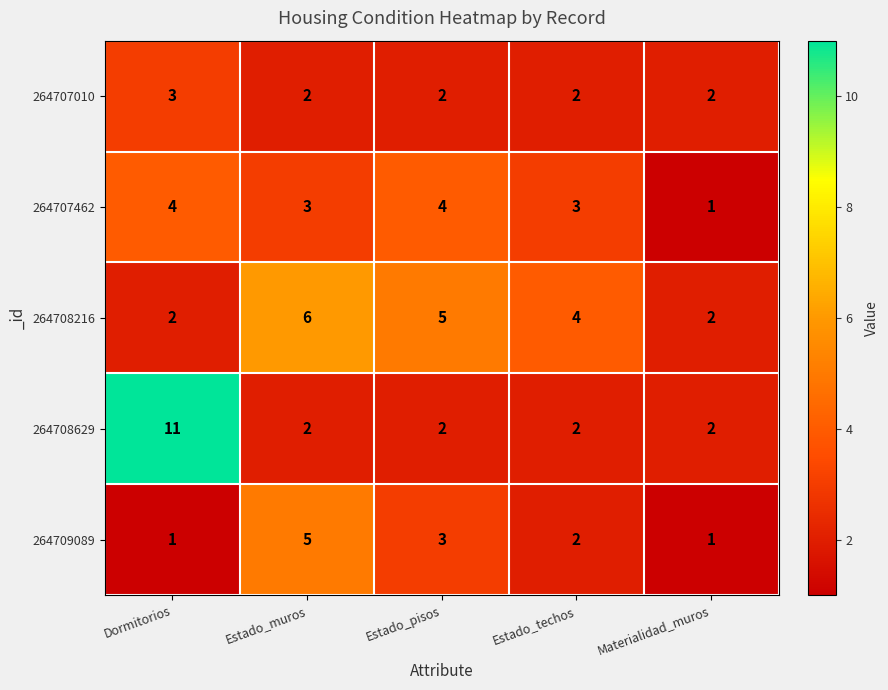

At which category is the sum across all series the highest?

Dormitorios